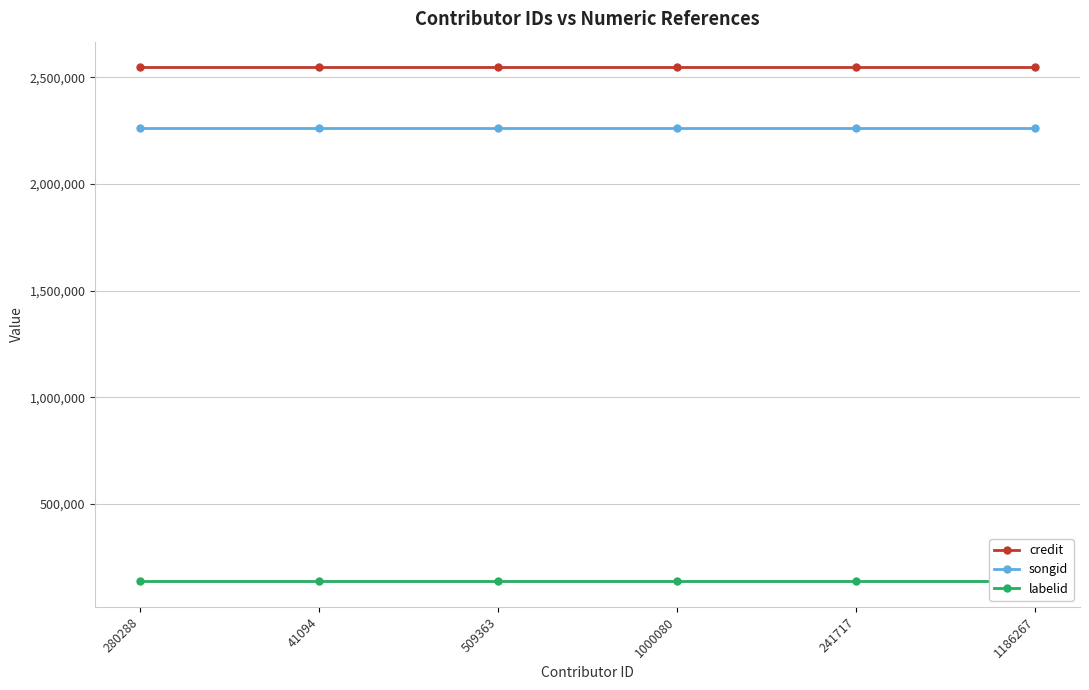

Is it true that songid equals 3459760 at 1186267?

False